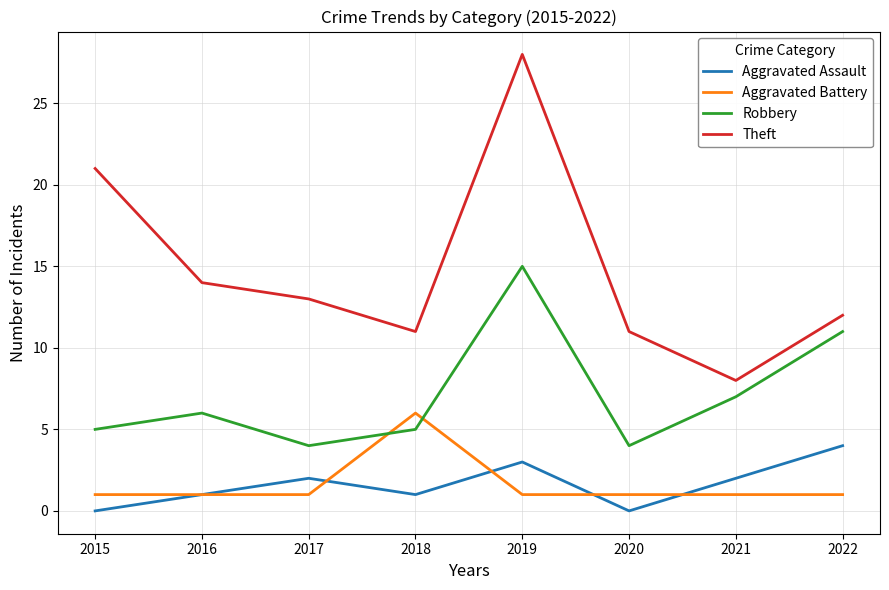

At which category does Theft reach its first local peak?

2019